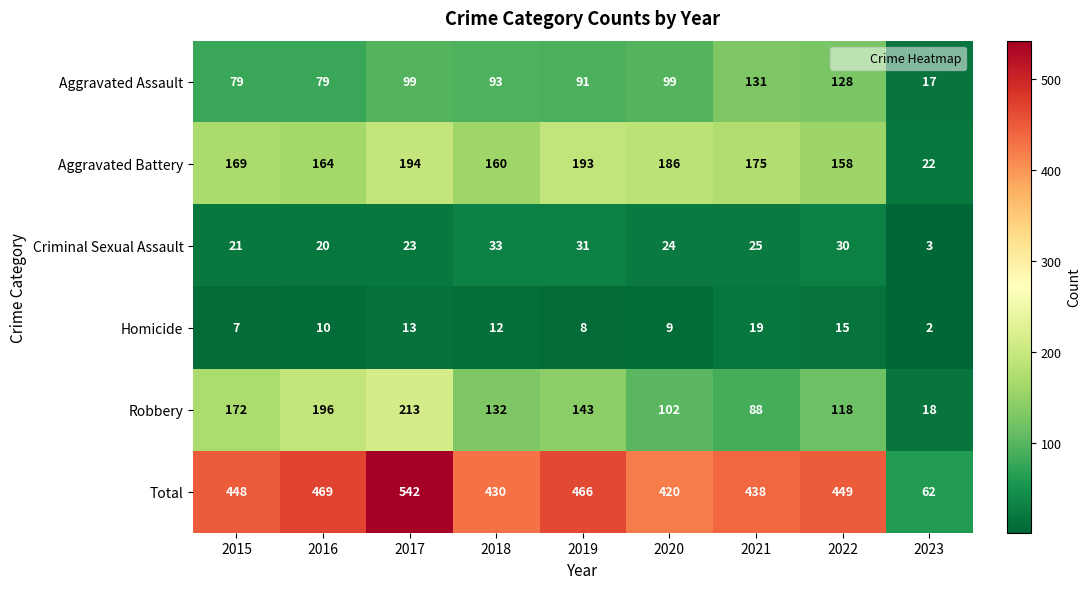

What is the total value across all series at 2015?

896